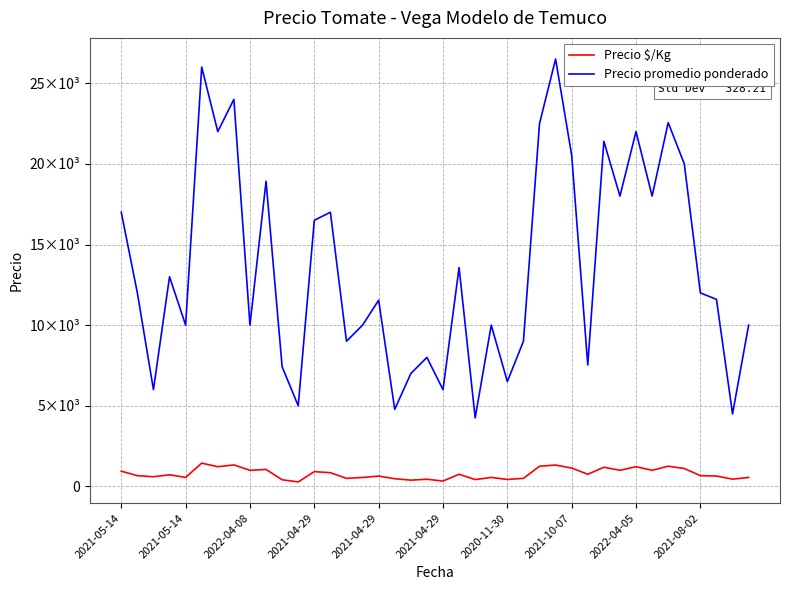

What are all the series names shown in the legend?

Precio $/Kg, Precio promedio ponderado